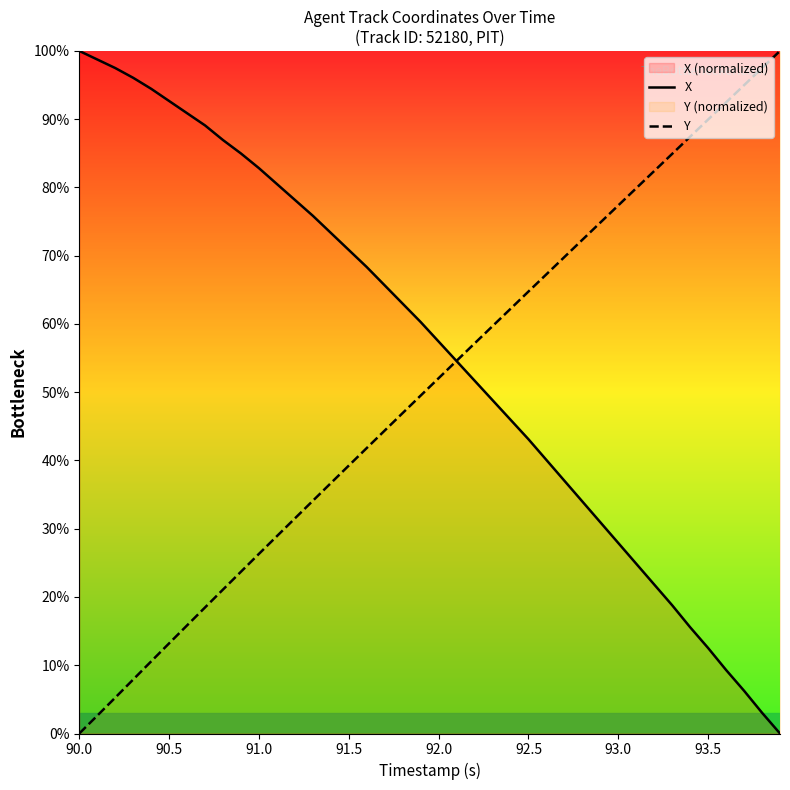

What is the greatest value displayed?

100.0